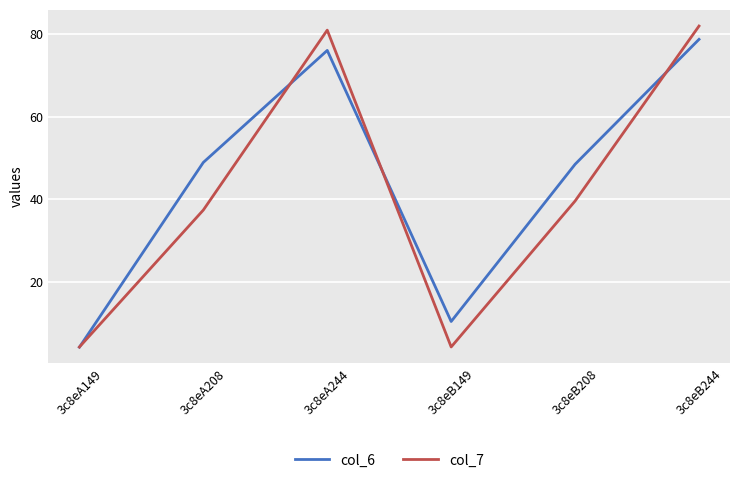

Is it true that col_7 equals 133.3 at 3c8eA244?

False